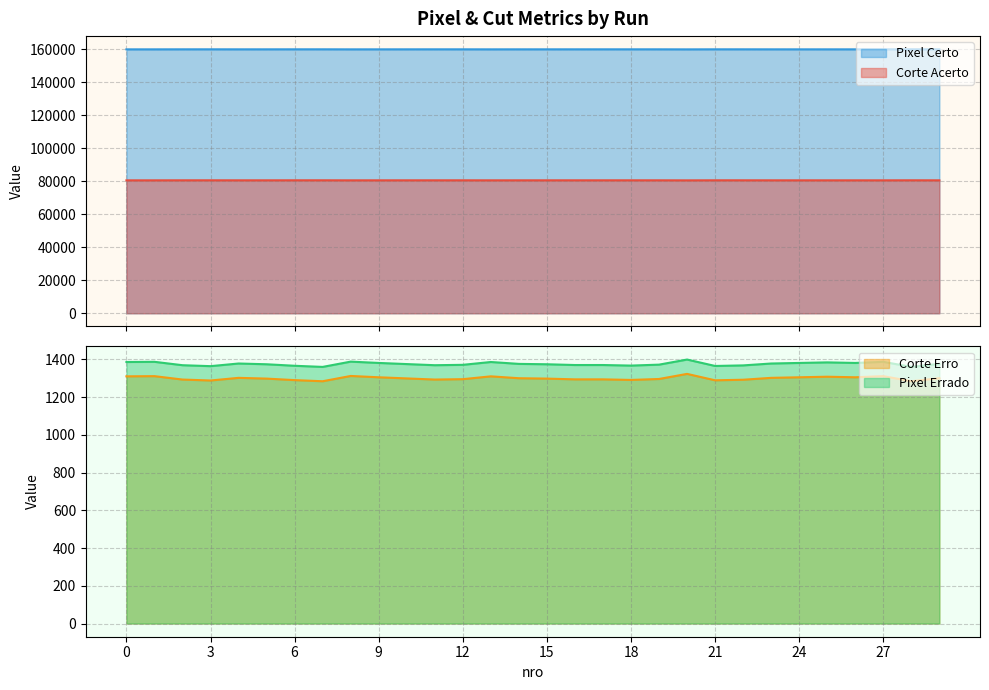

How many categories are shown in the chart?

30